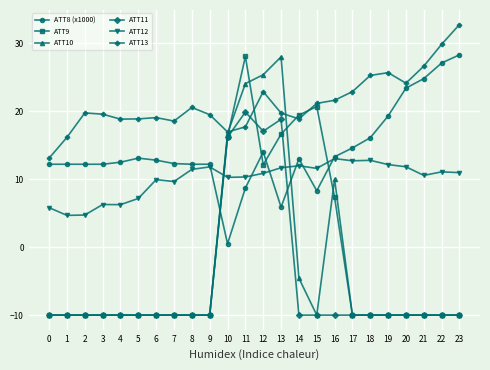

True or false: ATT10 has more than 1 points higher than both neighbors.

True